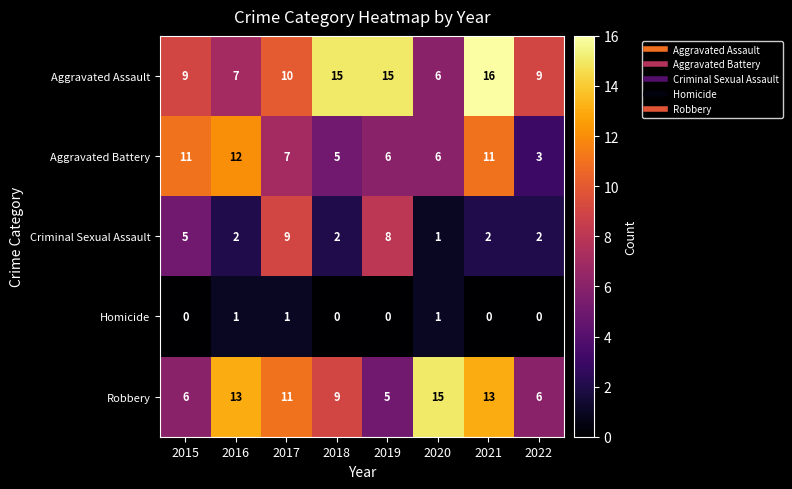

At which label does Aggravated Battery reach its minimum?

2022